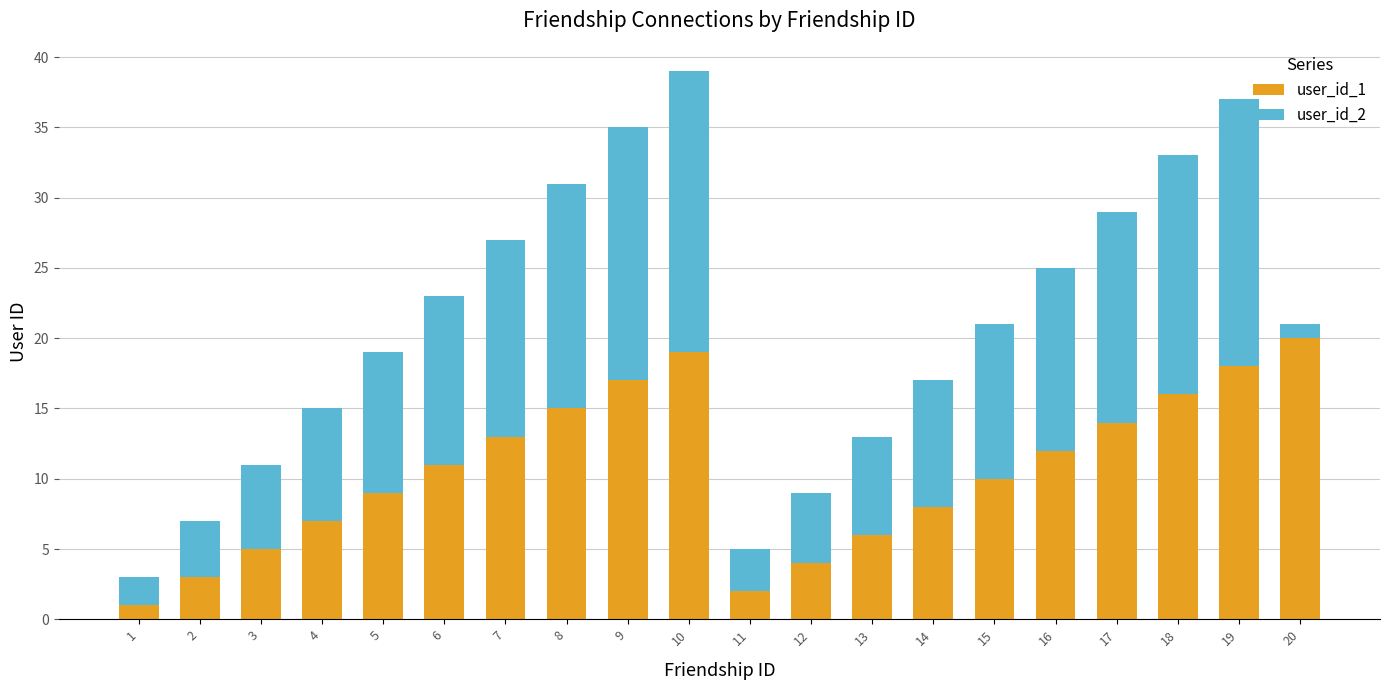

The value of user_id_1 at 11 is 2. True or false?

True